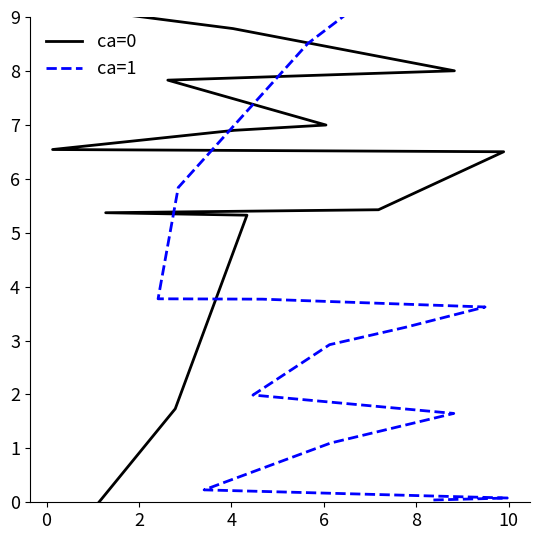

Is it true that ca=0 equals 15.1 at 12?

False